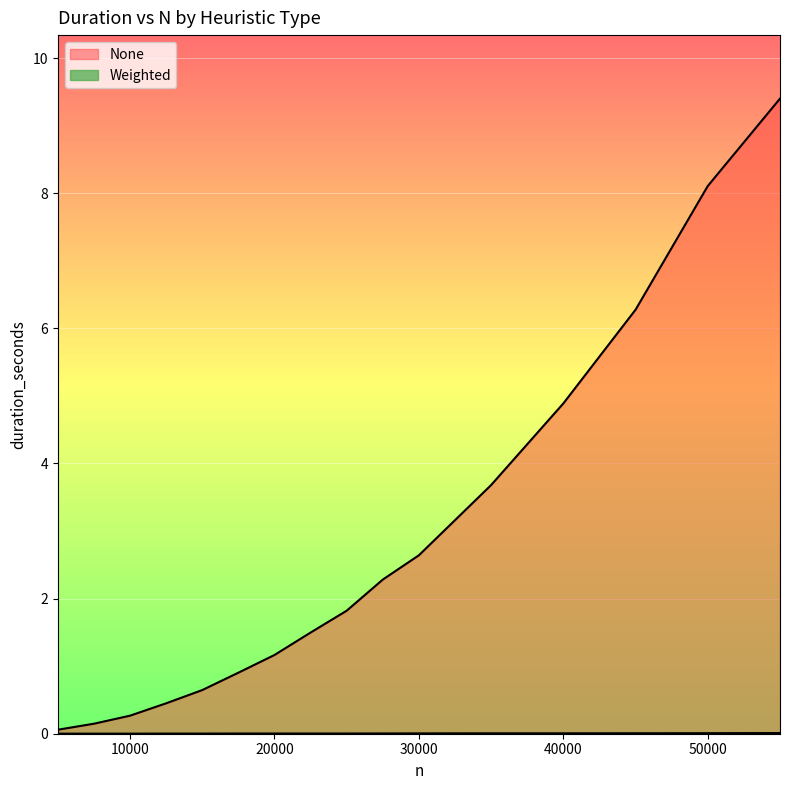

At which category is the sum across all series the highest?

55000